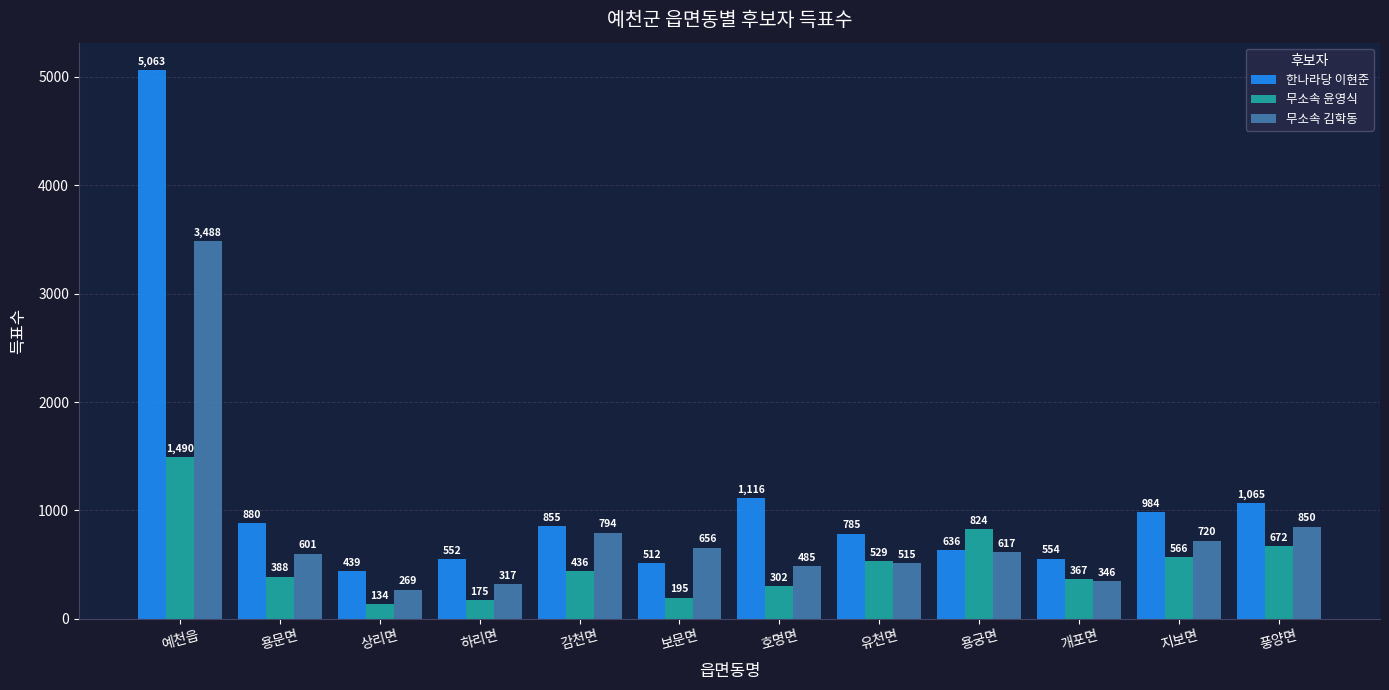

What is the difference between the maximum and minimum values in the 무소속 김학동 series?

3219